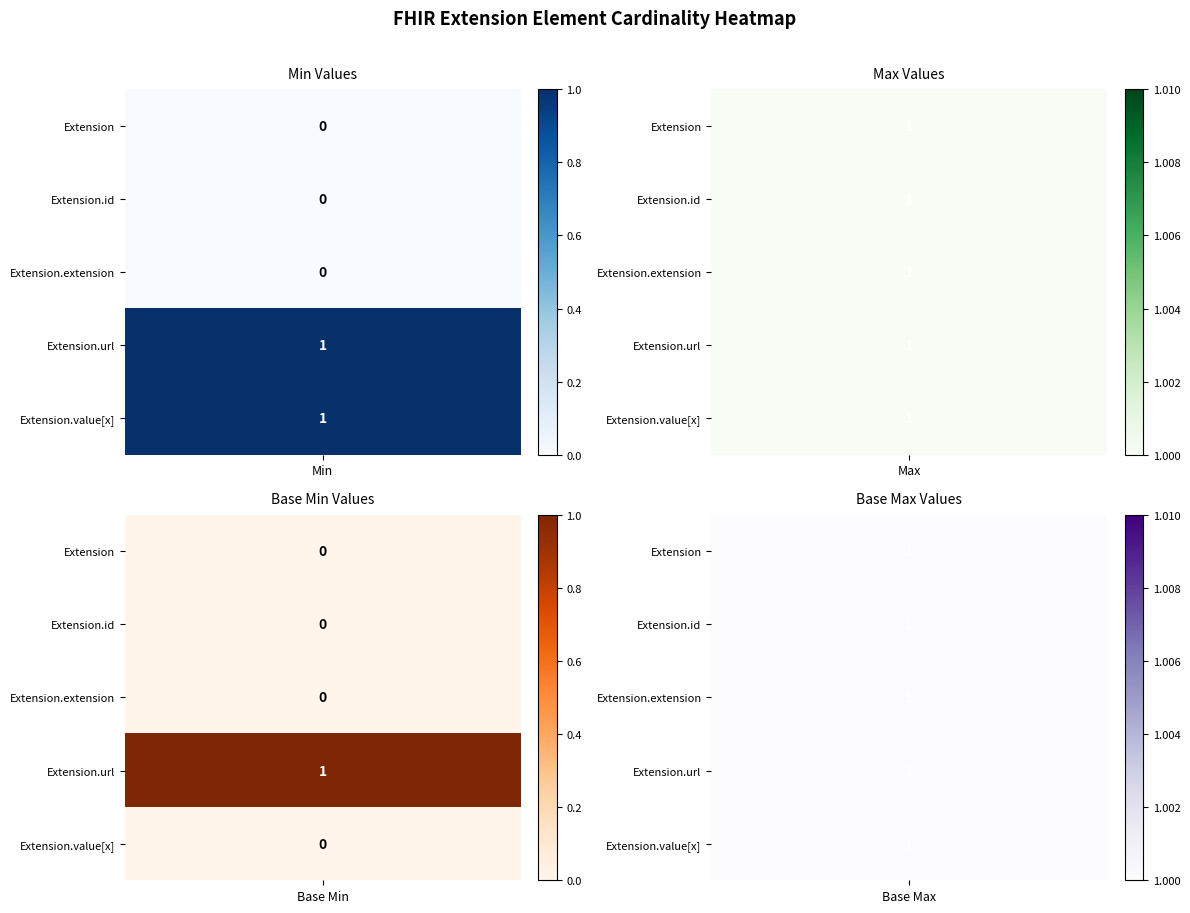

Count the number of data series in this chart.

5